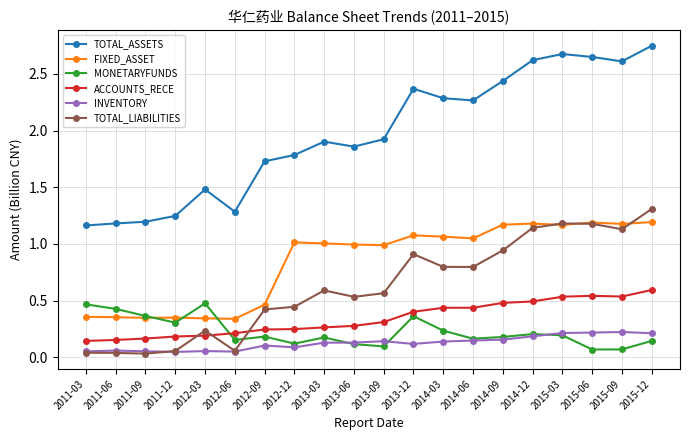

True or false: FIXED_ASSET has more than 2 points higher than both neighbors.

True